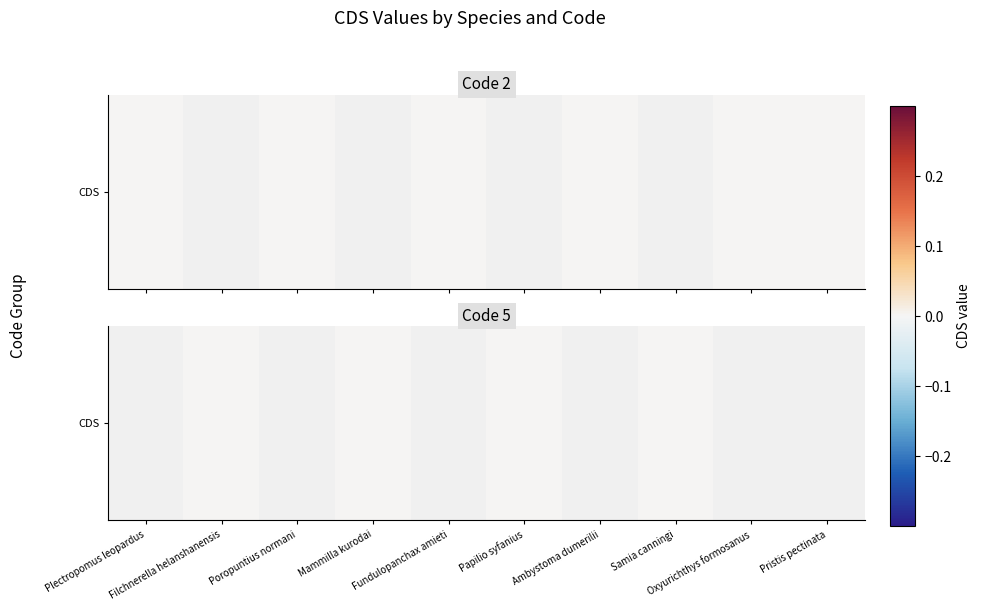

List the labels in order of value, largest first.

Plectropomus leopardus, Filchnerella helanshanensis, Poropuntius normani, Mammilla kurodai, Fundulopanchax amieti, Papilio syfanius, Ambystoma dumerilii, Samia canningi, Oxyurichthys formosanus, Pristis pectinata